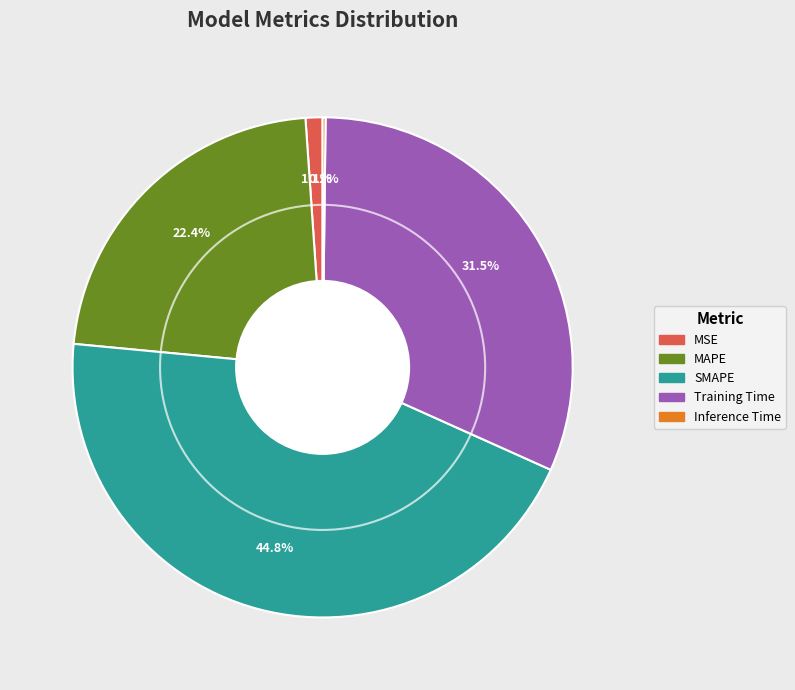

What is the ratio of the value at MAPE to the value at Training Time?

0.7